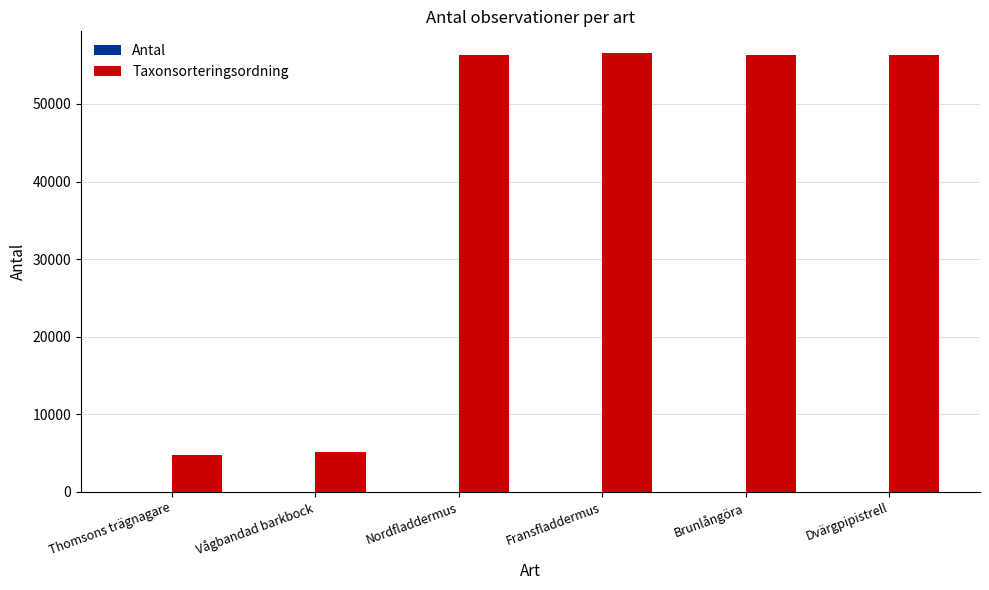

Count the number of categories in the chart.

6